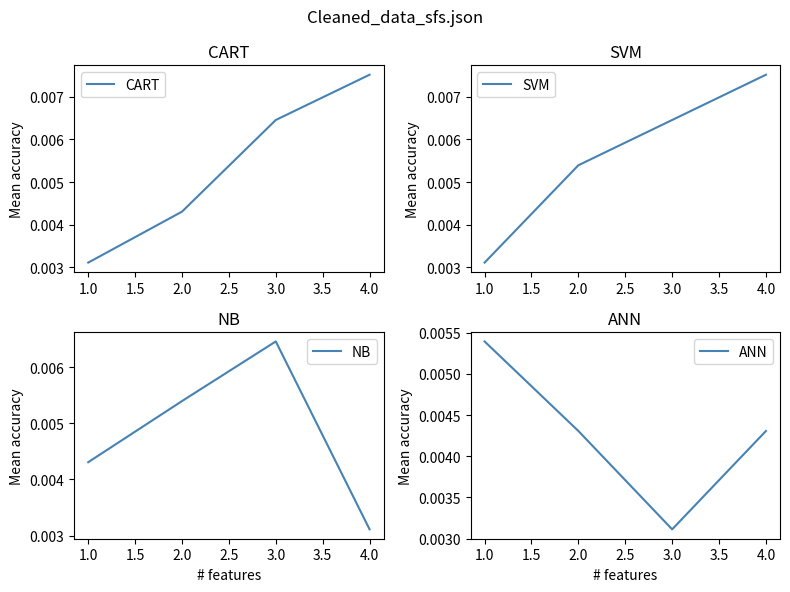

At which category does ANN reach its first local valley?

3.0